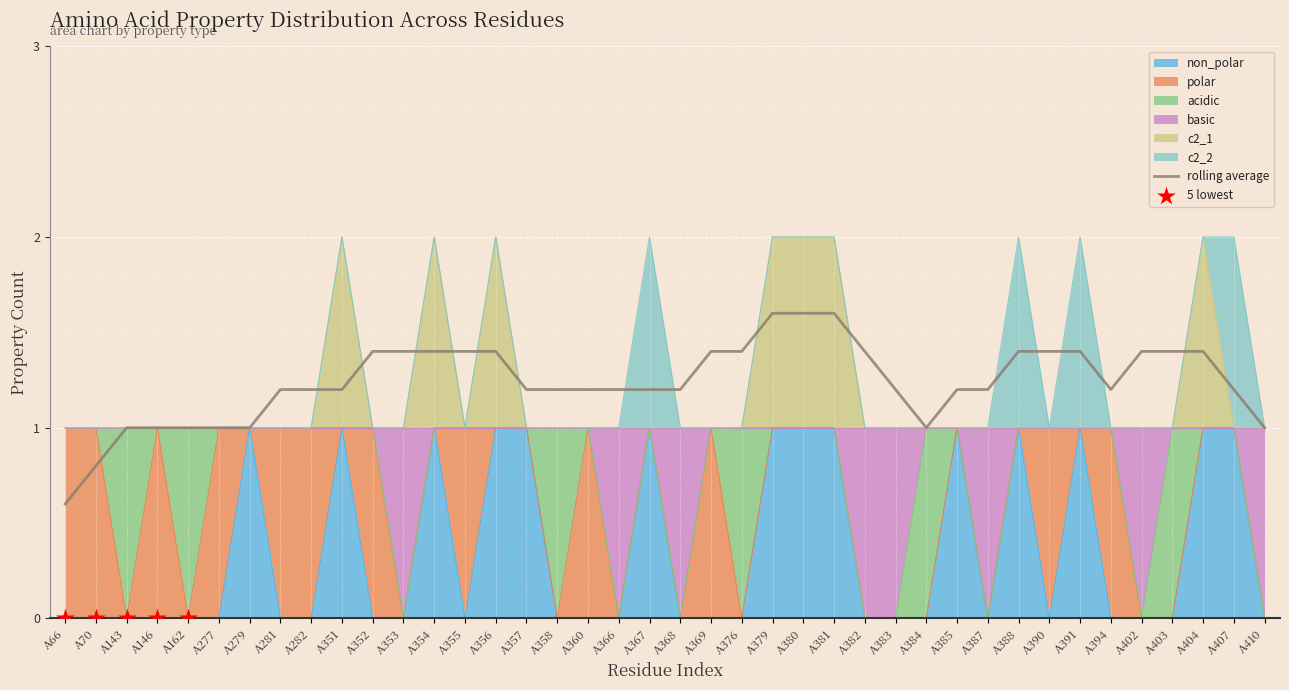

Which series has the largest total across all categories?

c2_1